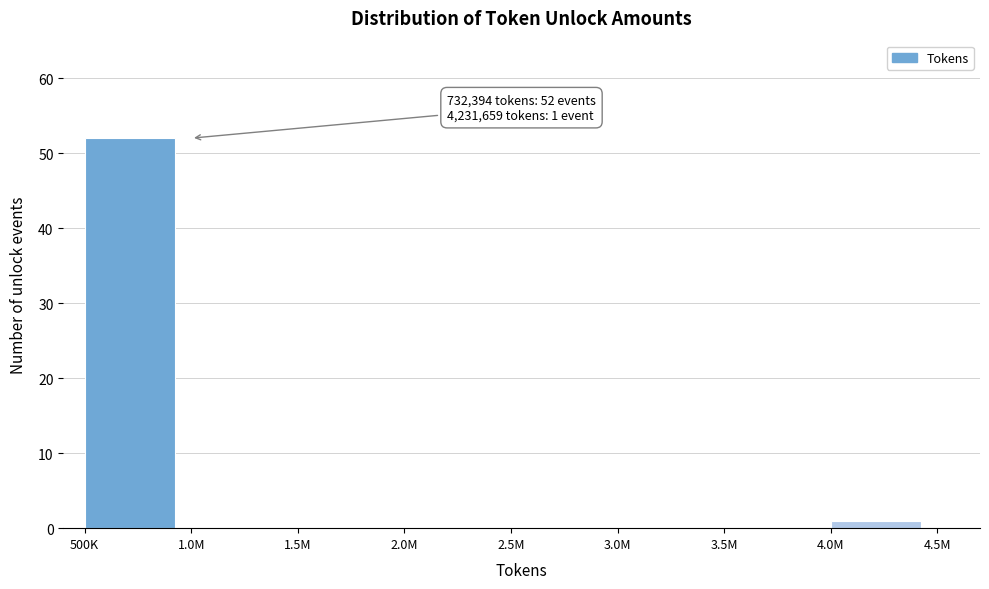

Reading left to right, list all the values displayed in this chart.

500K=52	1.0M=0	1.5M=0	2.0M=0	2.5M=0	3.0M=0	3.5M=0	4.0M=1